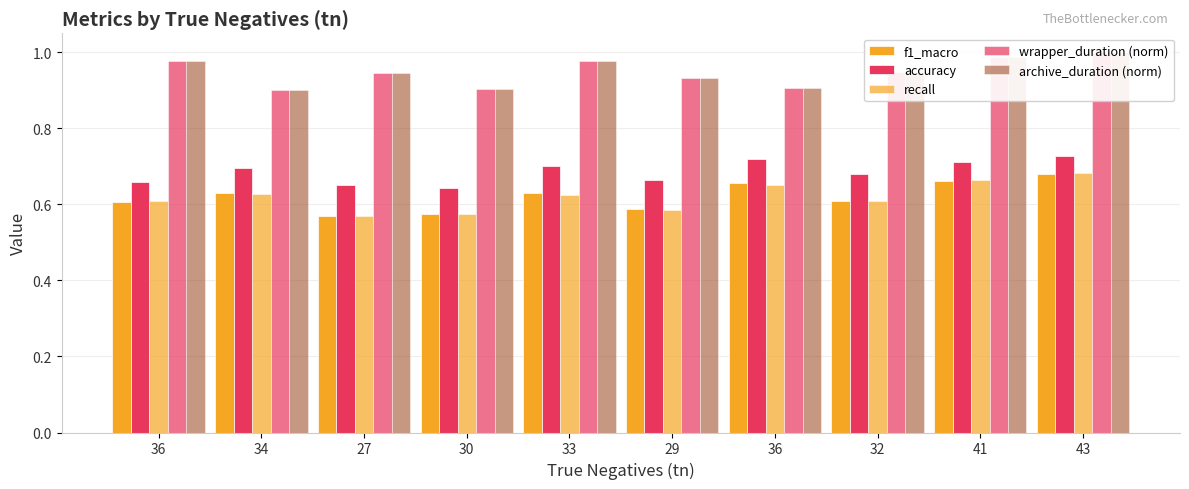

Reading left to right, list all the values displayed in this chart.

f1_macro: 0.6	0.6	0.6	0.6	0.6	0.6	0.7	0.6	0.7	0.7
accuracy: 0.7	0.7	0.7	0.6	0.7	0.7	0.7	0.7	0.7	0.7
recall: 0.6	0.6	0.6	0.6	0.6	0.6	0.7	0.6	0.7	0.7
wrapper_duration (norm): 1.0	0.9	0.9	0.9	1.0	0.9	0.9	0.9	1.0	1.0
archive_duration (norm): 1.0	0.9	0.9	0.9	1.0	0.9	0.9	0.9	1.0	1.0